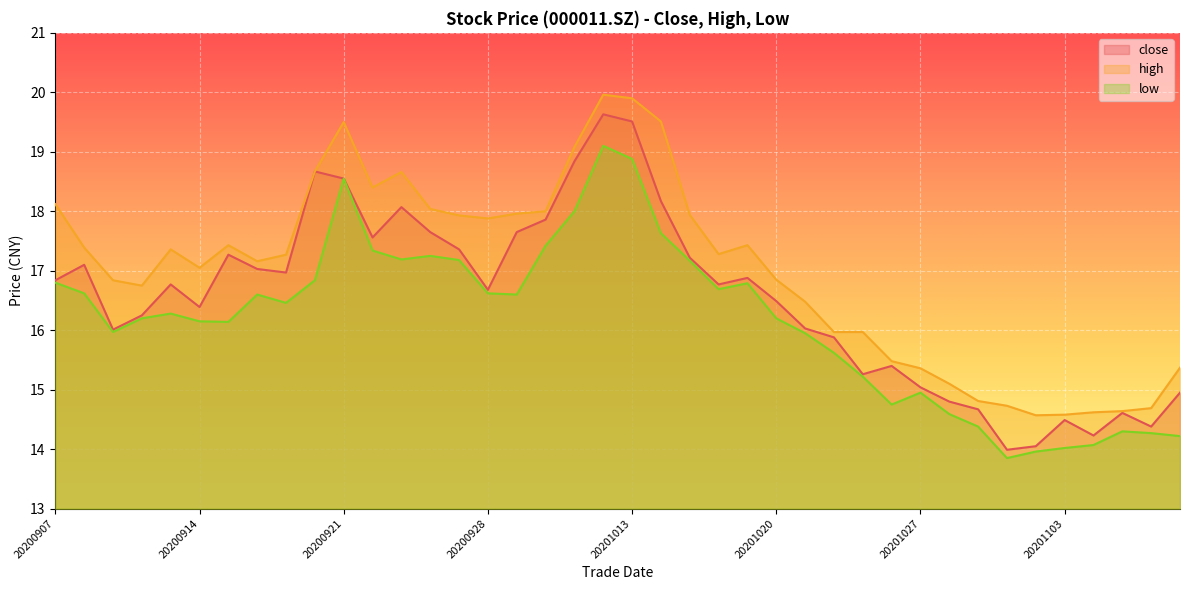

At which label does high first exceed 17?

20200907